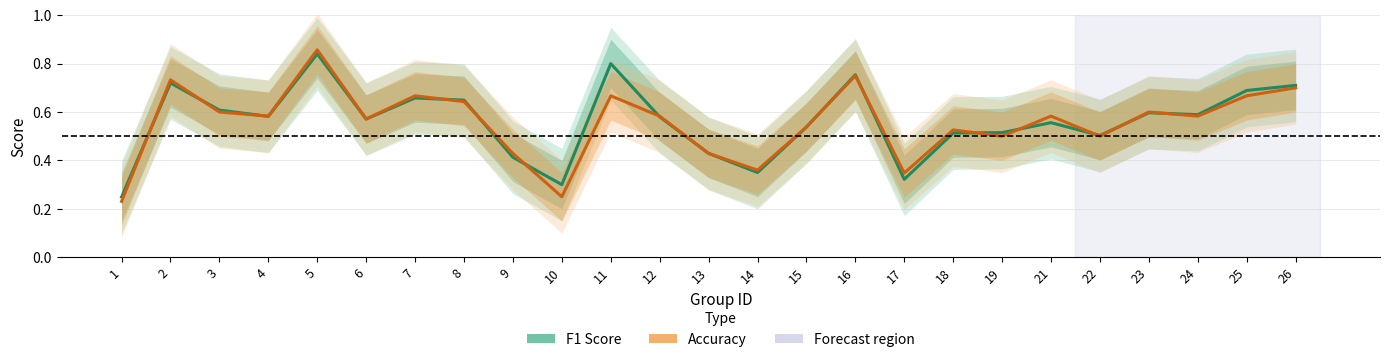

List the series in order of their overall mean, lowest first.

Accuracy, F1 Score